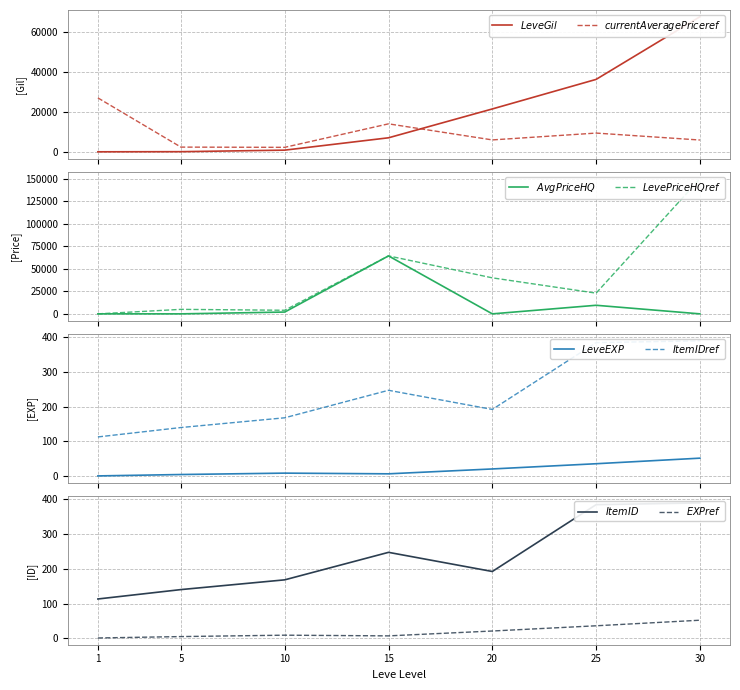

What is the maximum value shown in the chart?

150000